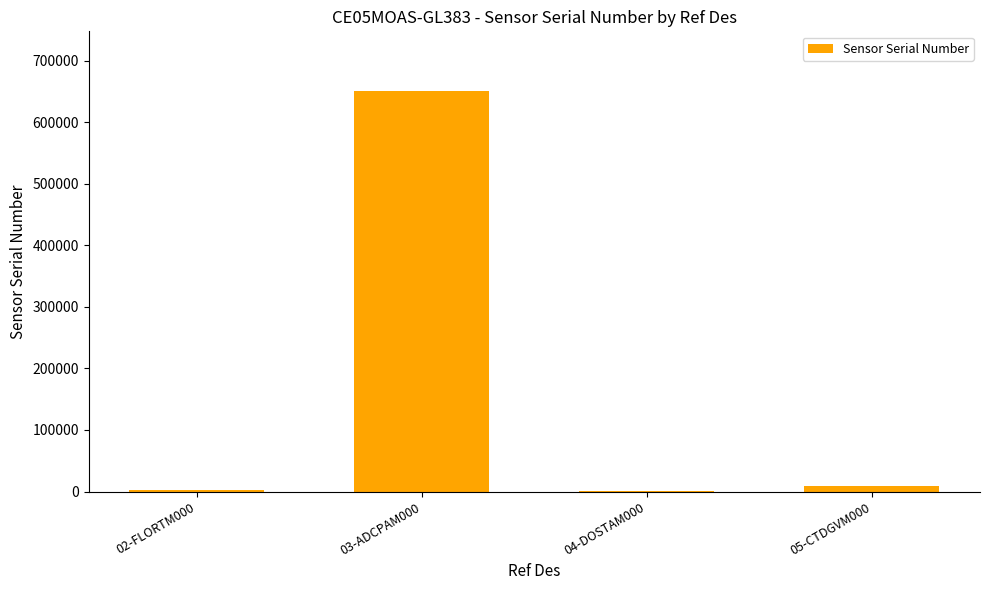

What is the sum of all values?

662424